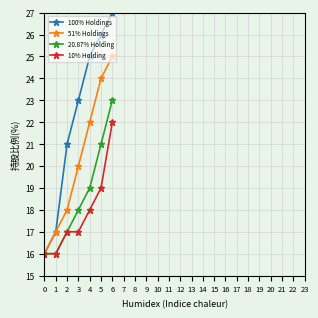

Which series has the widest spread of values?

100% Holdings